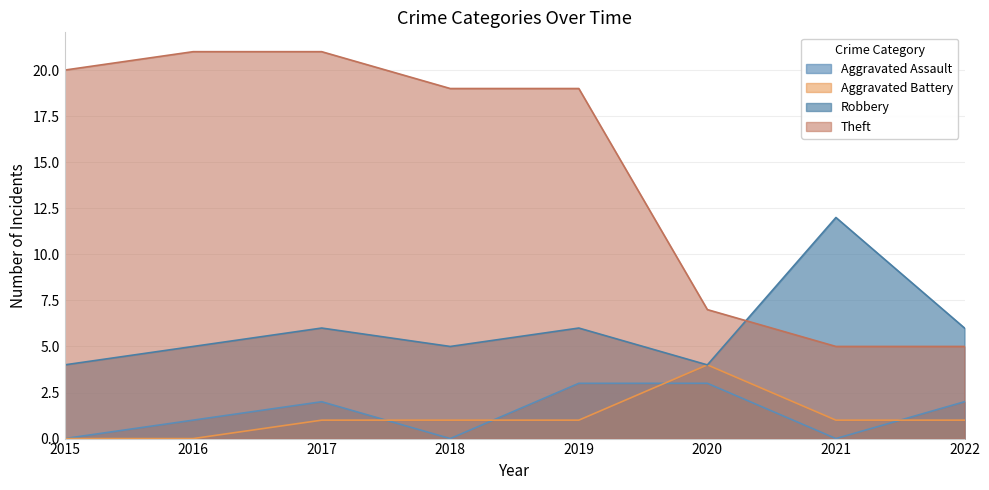

True or false: Aggravated Assault has a value of 0 at 2021.

True